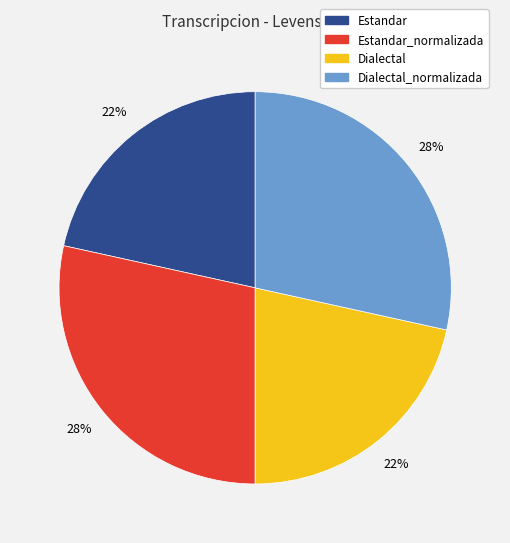

Does Dialectal represent more than half of the total?

No